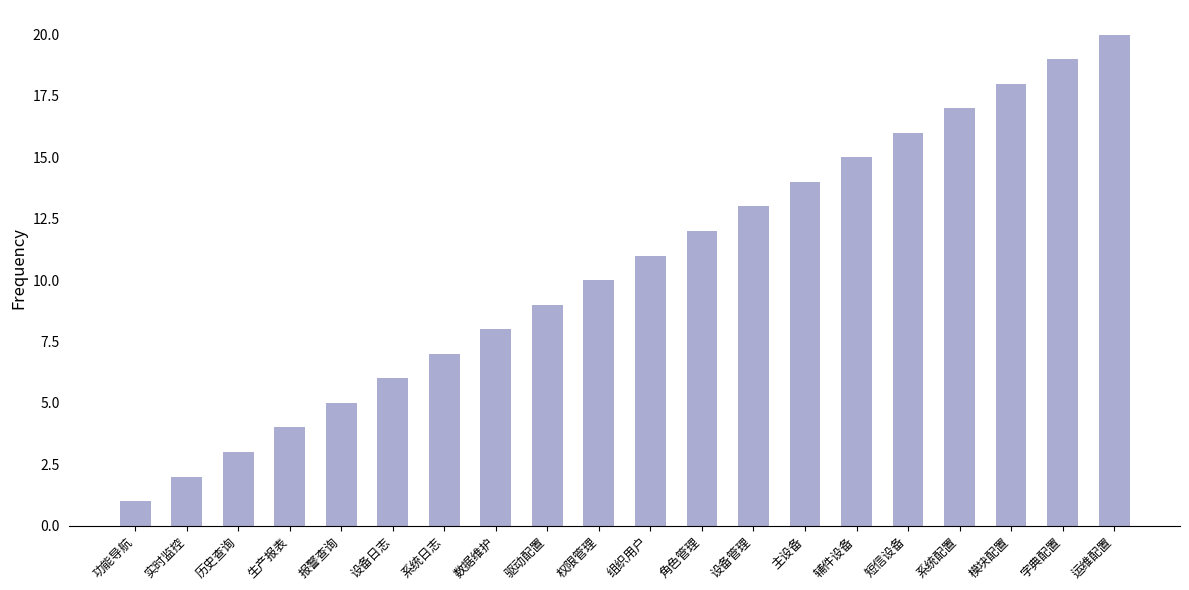

Where is the data nearest to the value 10?

权限管理